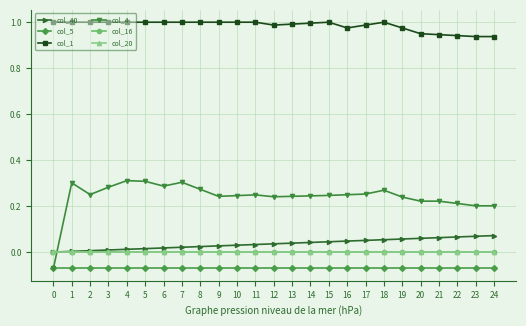

The value of col_1 at 4 is 0.4. True or false?

False